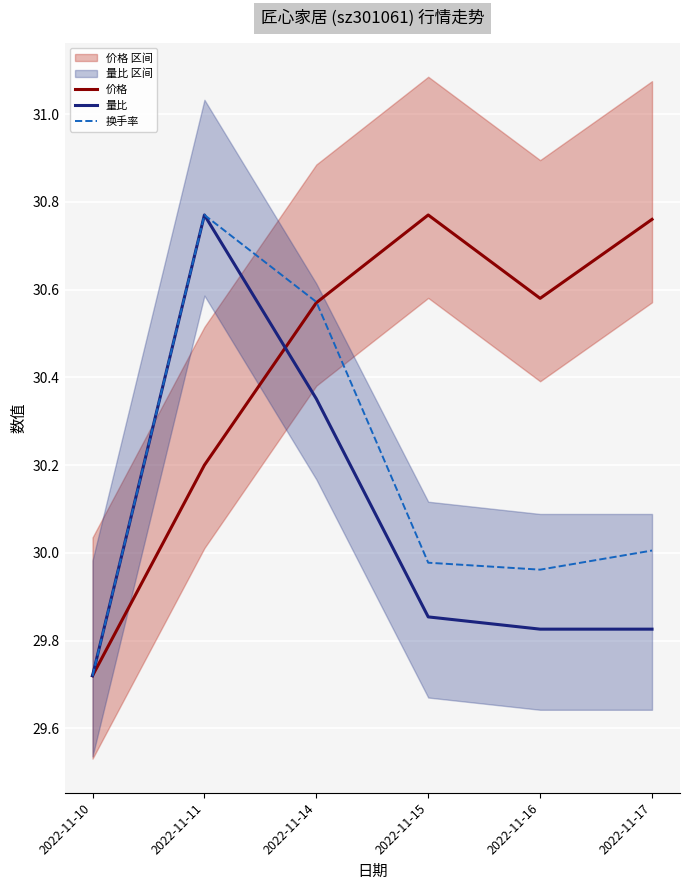

Which series has the largest total across all categories?

价格